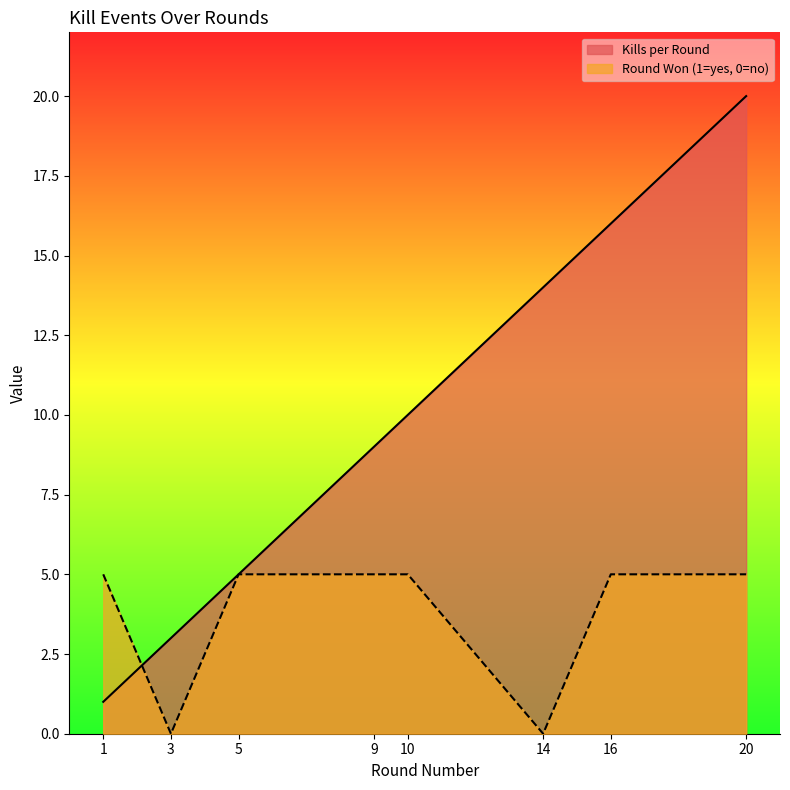

What is the value of the Round Won (1=yes, 0=no) point at the 1st from the left?

5